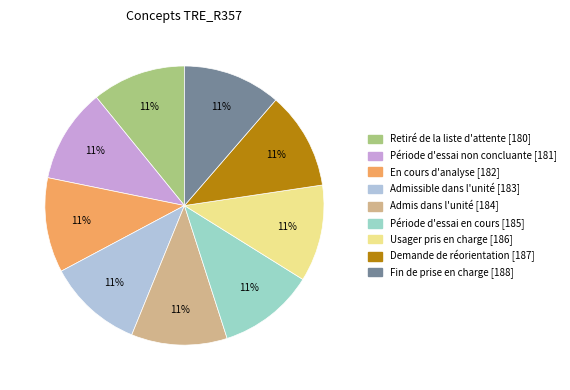

Rank the categories by value from lowest to highest.

Retiré de la liste d'attente [180], Période d'essai non concluante [181], En cours d'analyse [182], Admissible dans l'unité [183], Admis dans l'unité [184], Période d'essai en cours [185], Usager pris en charge [186], Demande de réorientation [187], Fin de prise en charge [188]